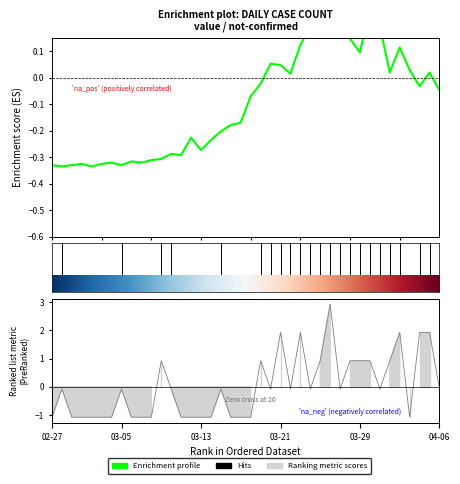

Which series has the largest total across all categories?

not-confirmed